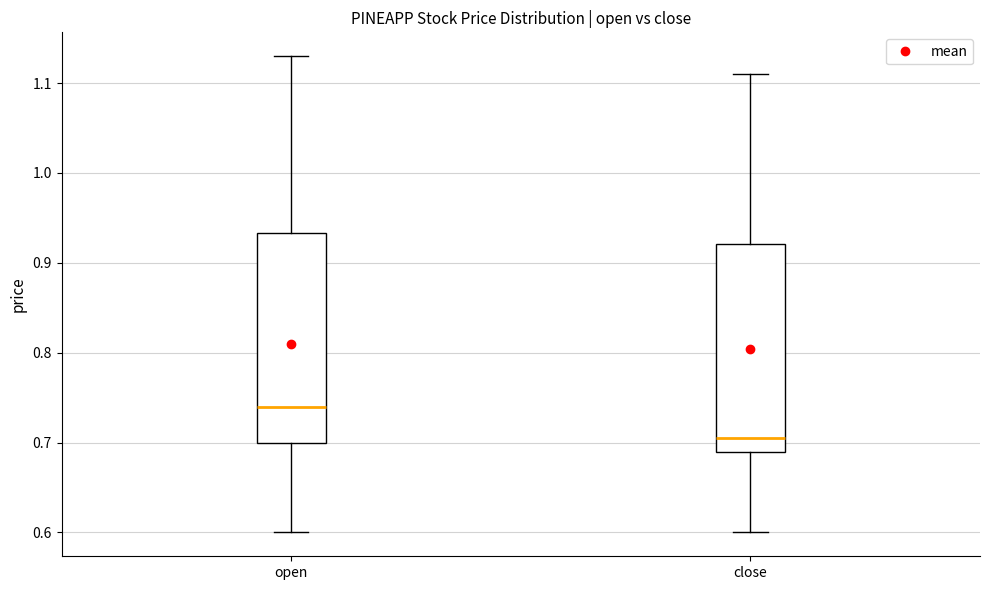

Where does the median line of the box for close sit on the y-axis? The values are not printed on the chart, so give them approximately, as read against the axis.

0.71